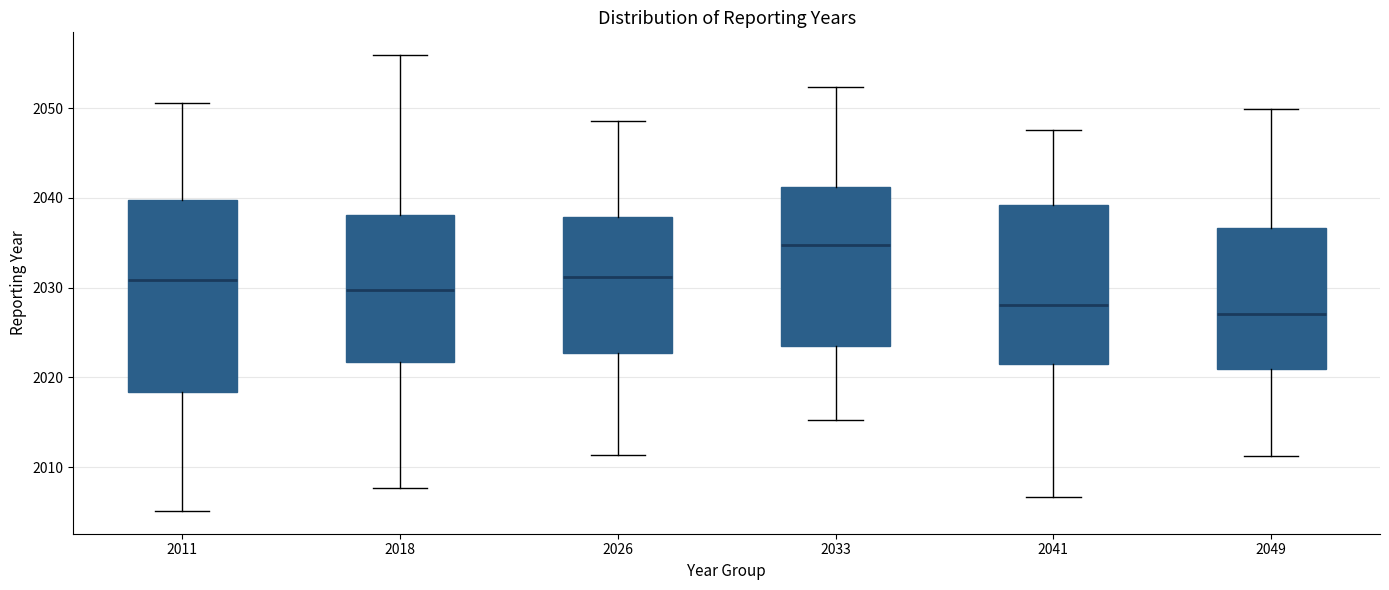

Where is the lower edge of the box at x = 2026 on the y-axis? The values are not printed on the chart, so give them approximately, as read against the axis.

2023